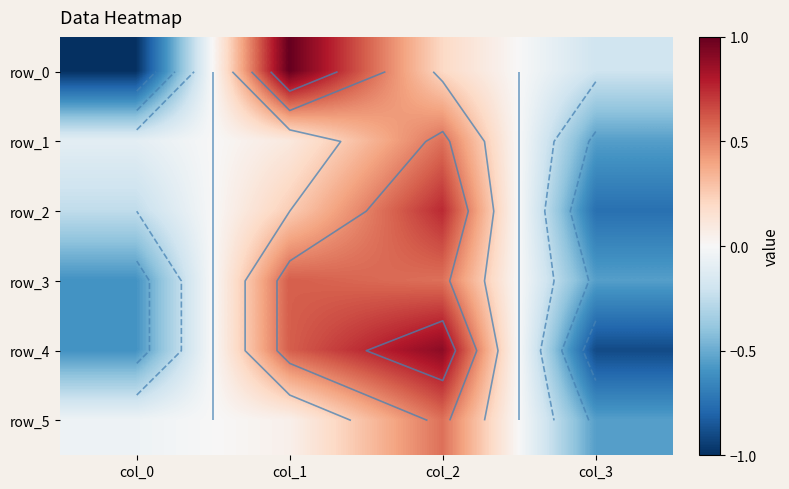

Which category has the lowest value across all series?

col_0